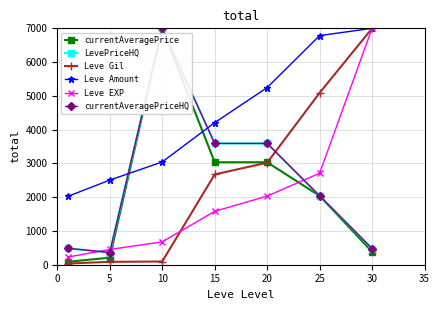

Is this an area chart (filled region under the line)?

No